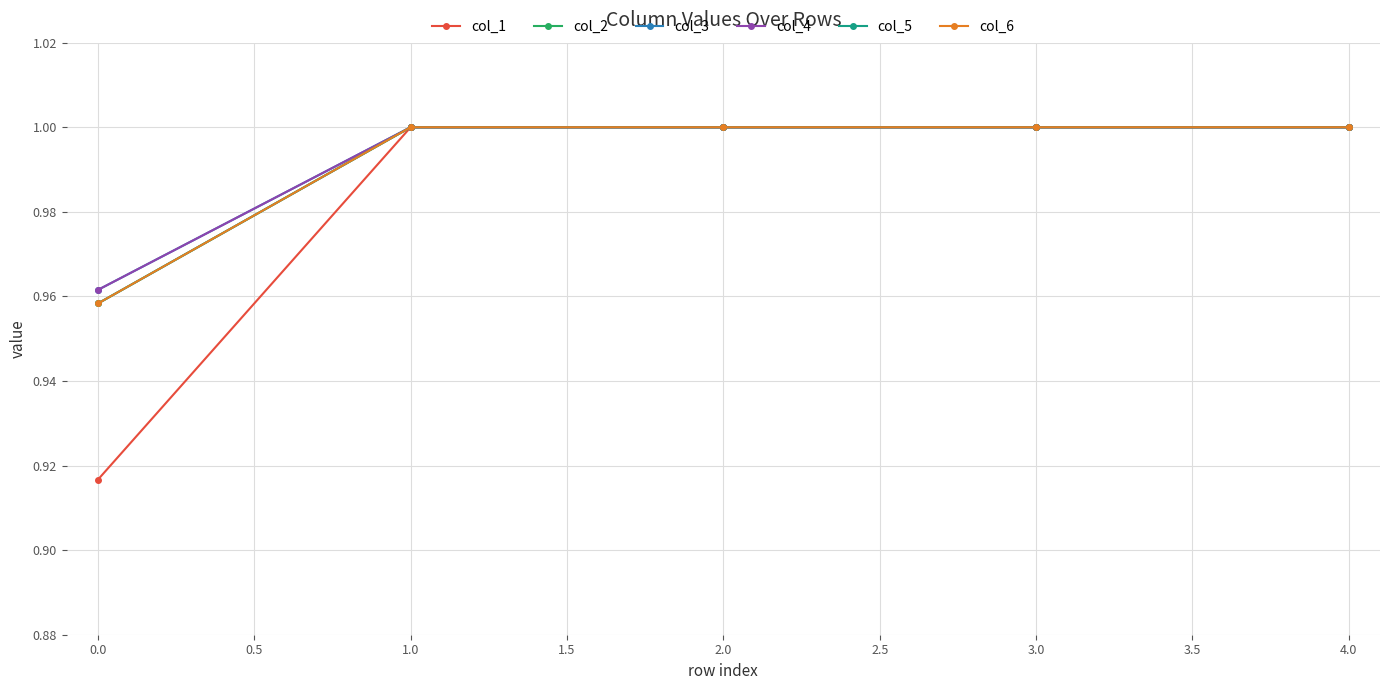

Does the chart have visible grid lines?

Yes